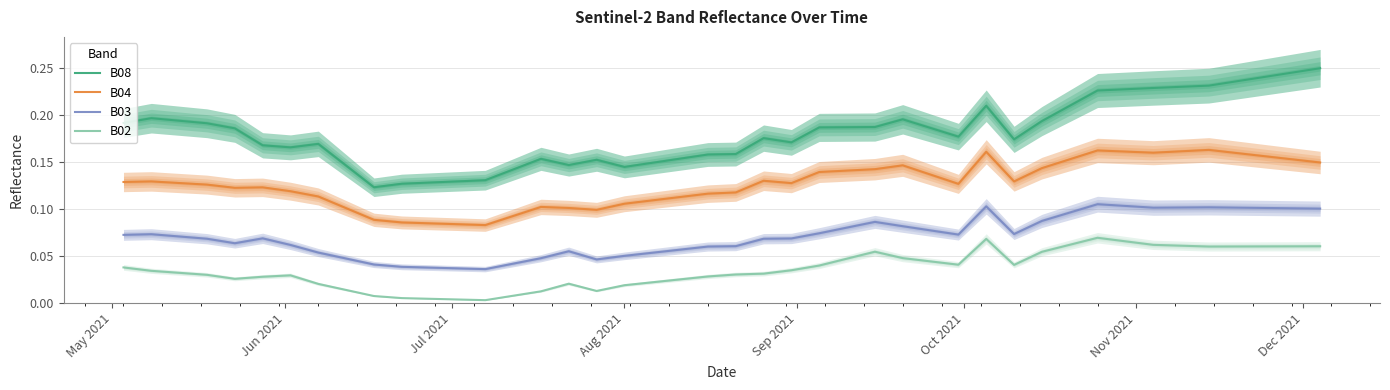

What are all the series names shown in the legend?

B08, B04, B03, B02